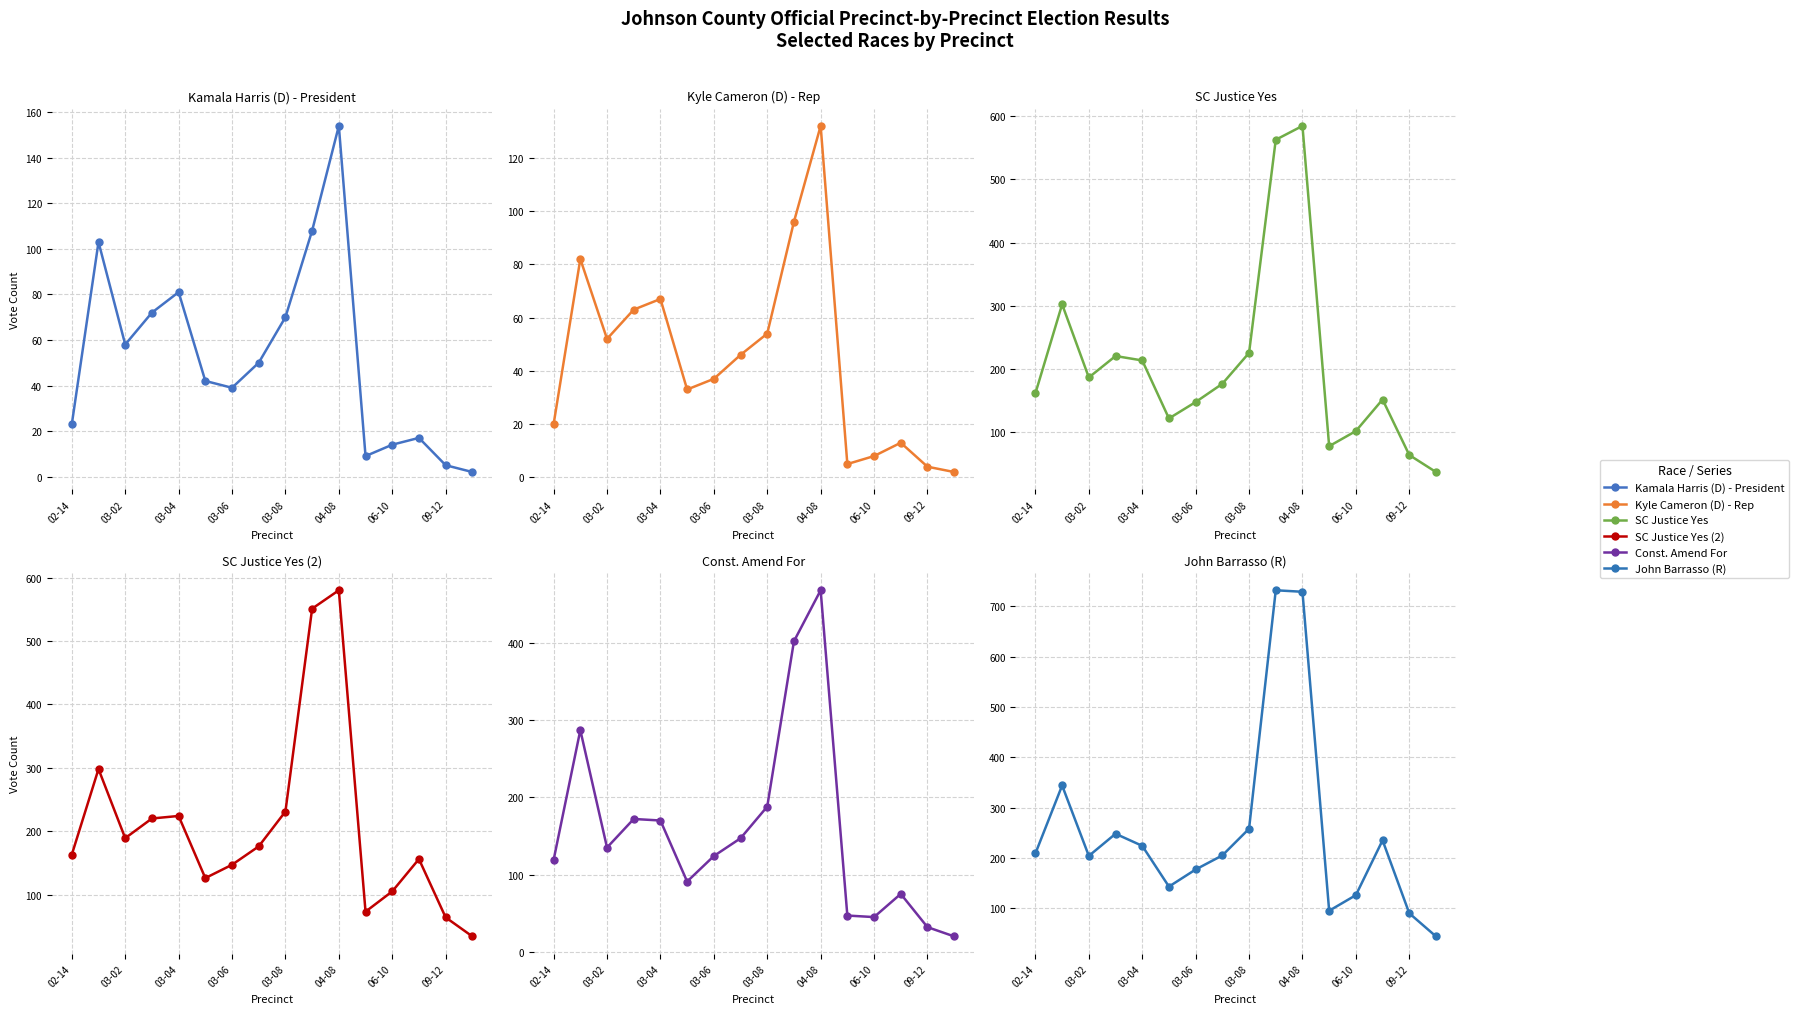

Is this an area chart (filled region under the line)?

No